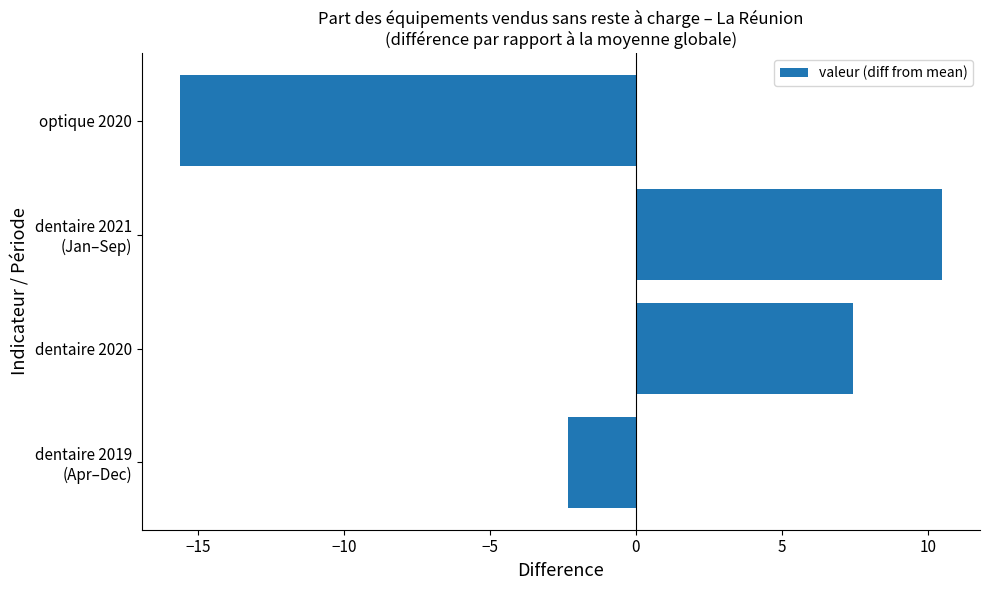

What is the difference between the second highest and second lowest values?

9.8